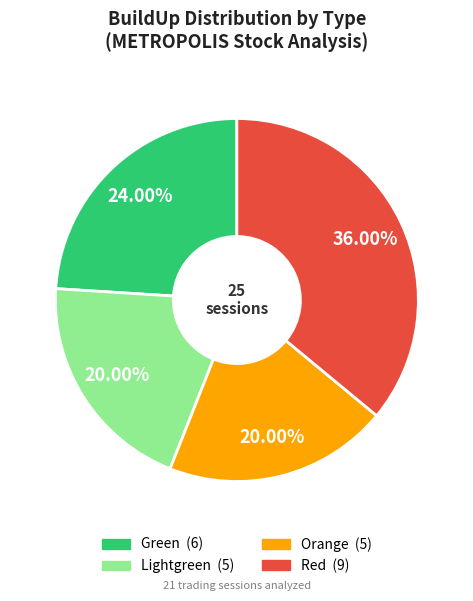

Does any single category account for the majority?

No